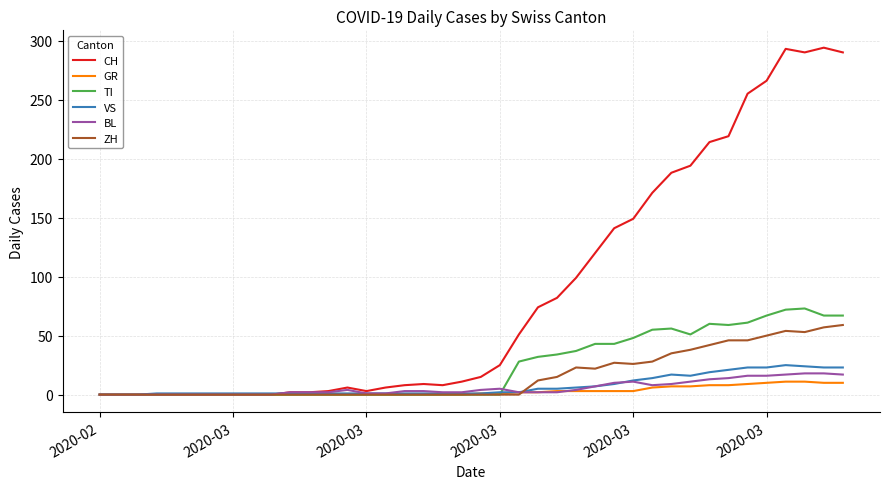

What is the maximum value shown in the chart?

294